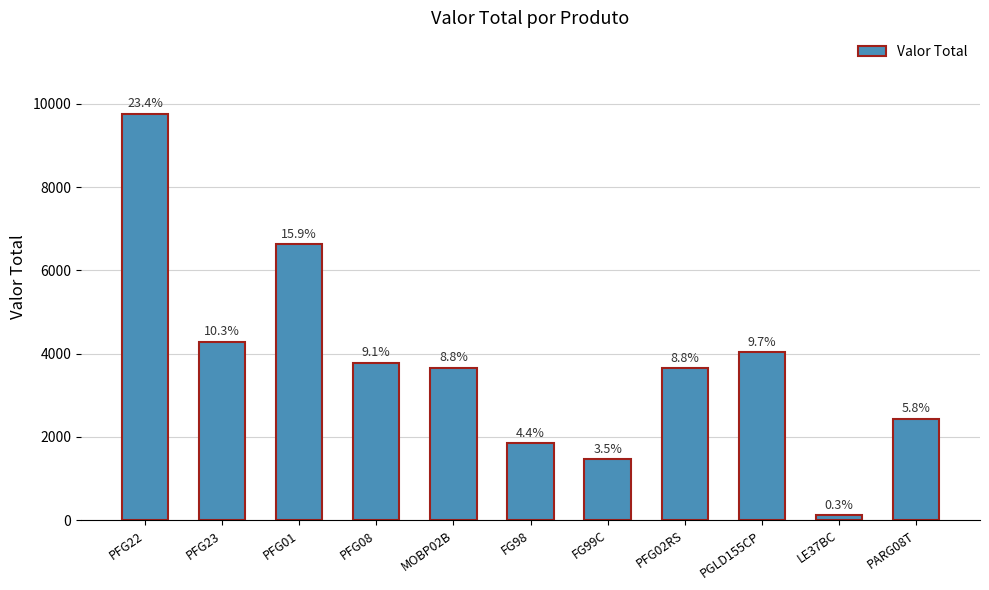

Where is the data nearest to the value 4938?

PFG23